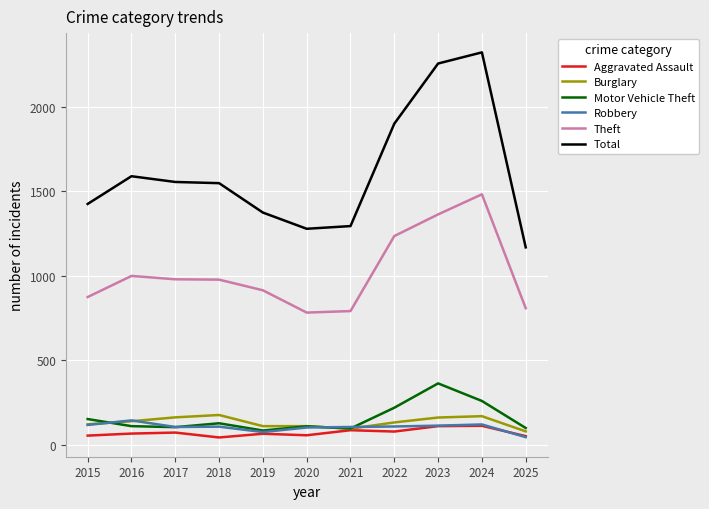

What is the spread (max minus min) of values at 2021?

1208